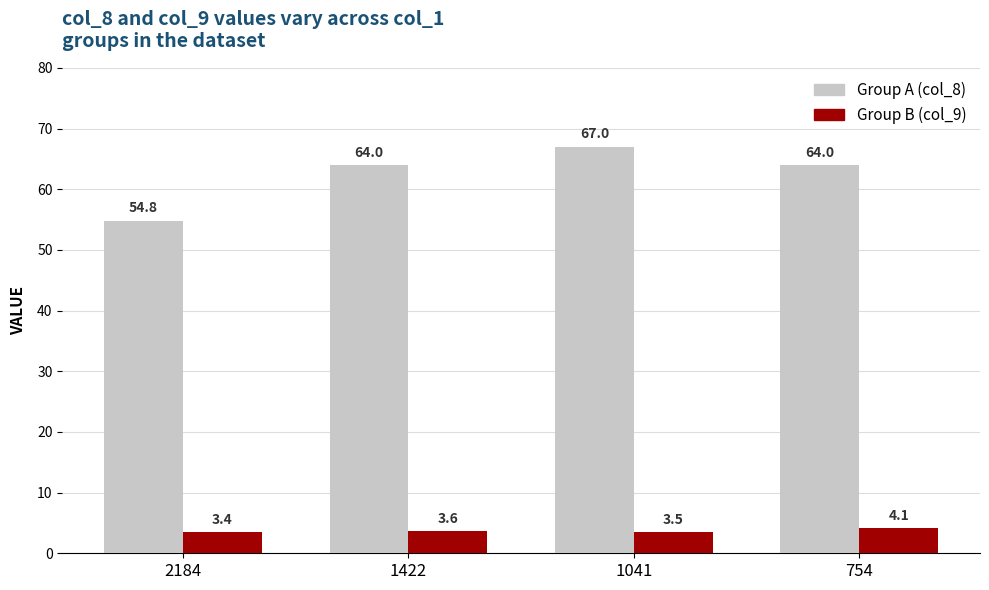

Does the chart contain any negative values?

No